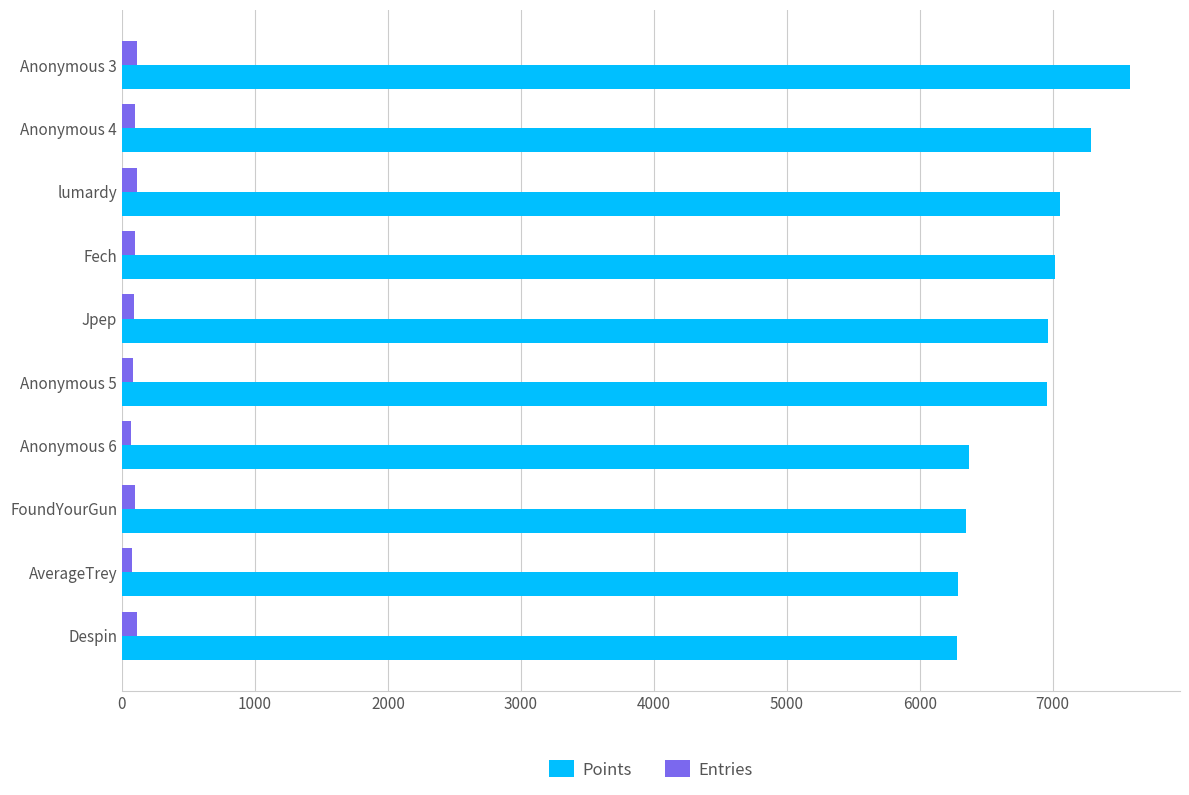

Between Anonymous 3 and Anonymous 6, which series saw the biggest shift?

Points